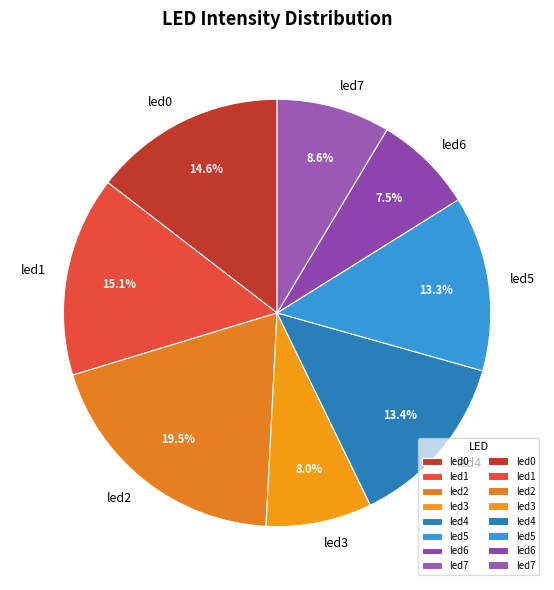

What percentage is NOT represented by led1?

84.9%